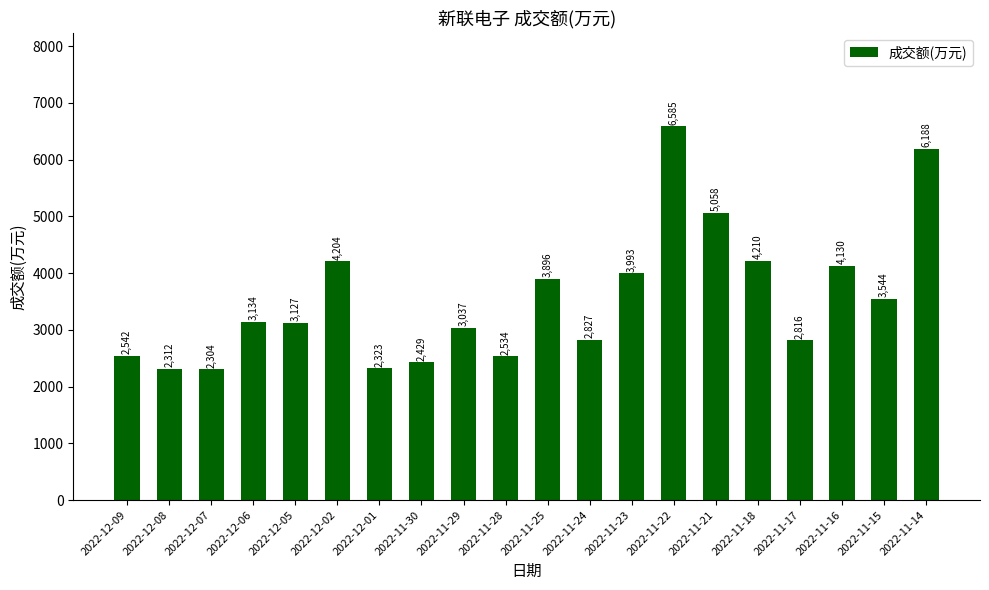

List the labels in order of value, largest first.

2022-11-22, 2022-11-14, 2022-11-21, 2022-11-18, 2022-12-02, 2022-11-16, 2022-11-23, 2022-11-25, 2022-11-15, 2022-12-06, 2022-12-05, 2022-11-29, 2022-11-24, 2022-11-17, 2022-12-09, 2022-11-28, 2022-11-30, 2022-12-01, 2022-12-08, 2022-12-07